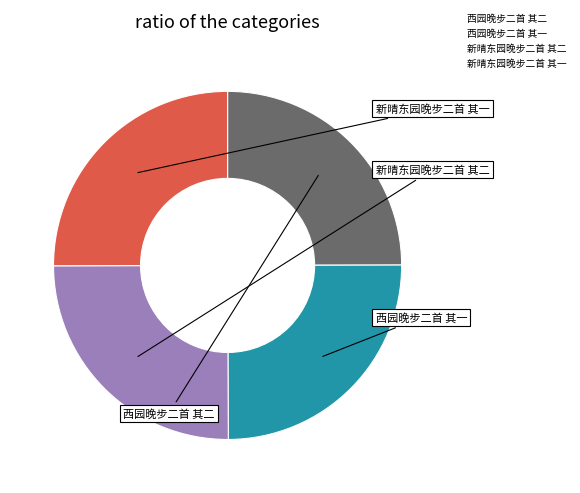

How many segments does this pie chart have?

4